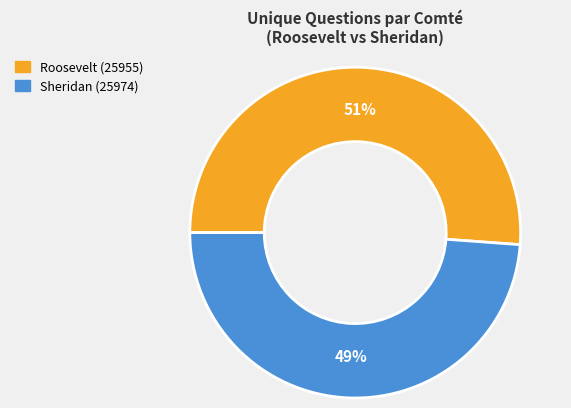

Is there any slice that represents more than half of the pie?

Yes